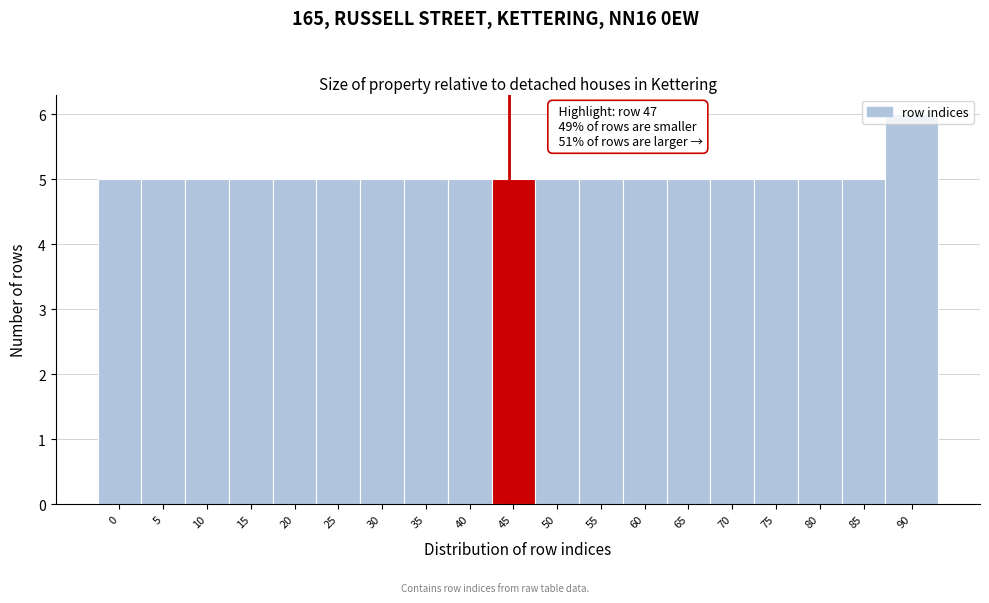

What is the value of the 8th bar from the left?

5